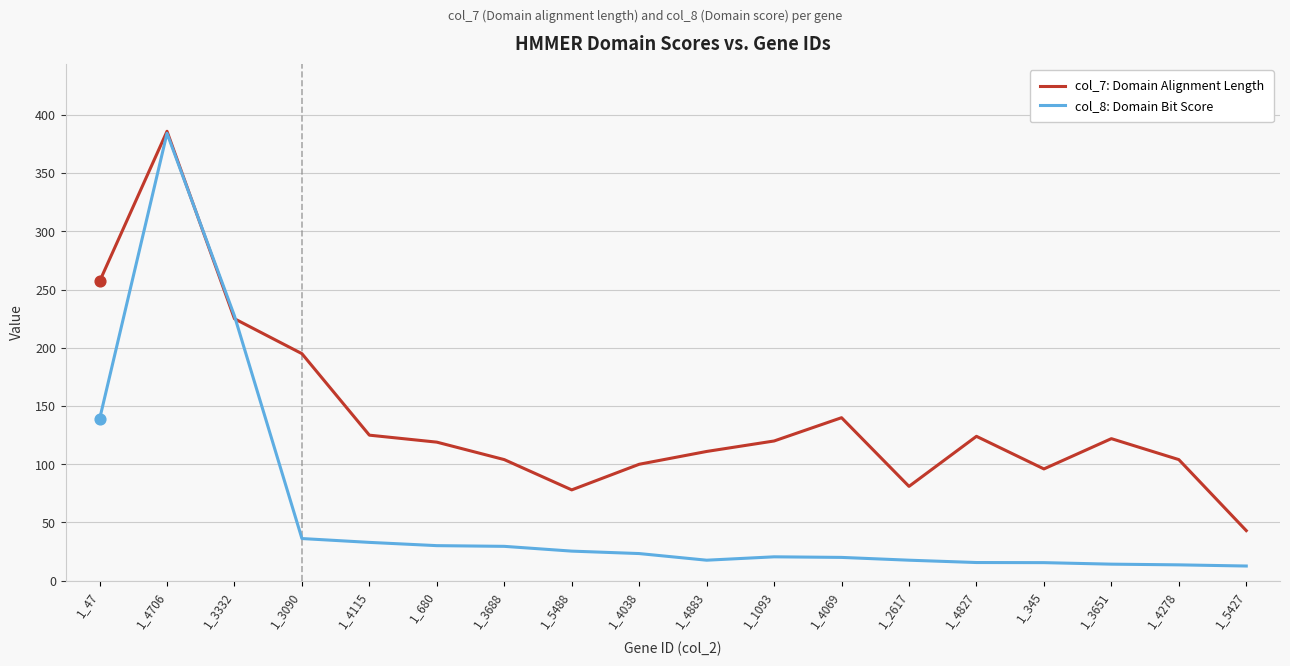

Between 1_4706 and 1_4883, which series saw the biggest shift?

col_8: Domain Bit Score